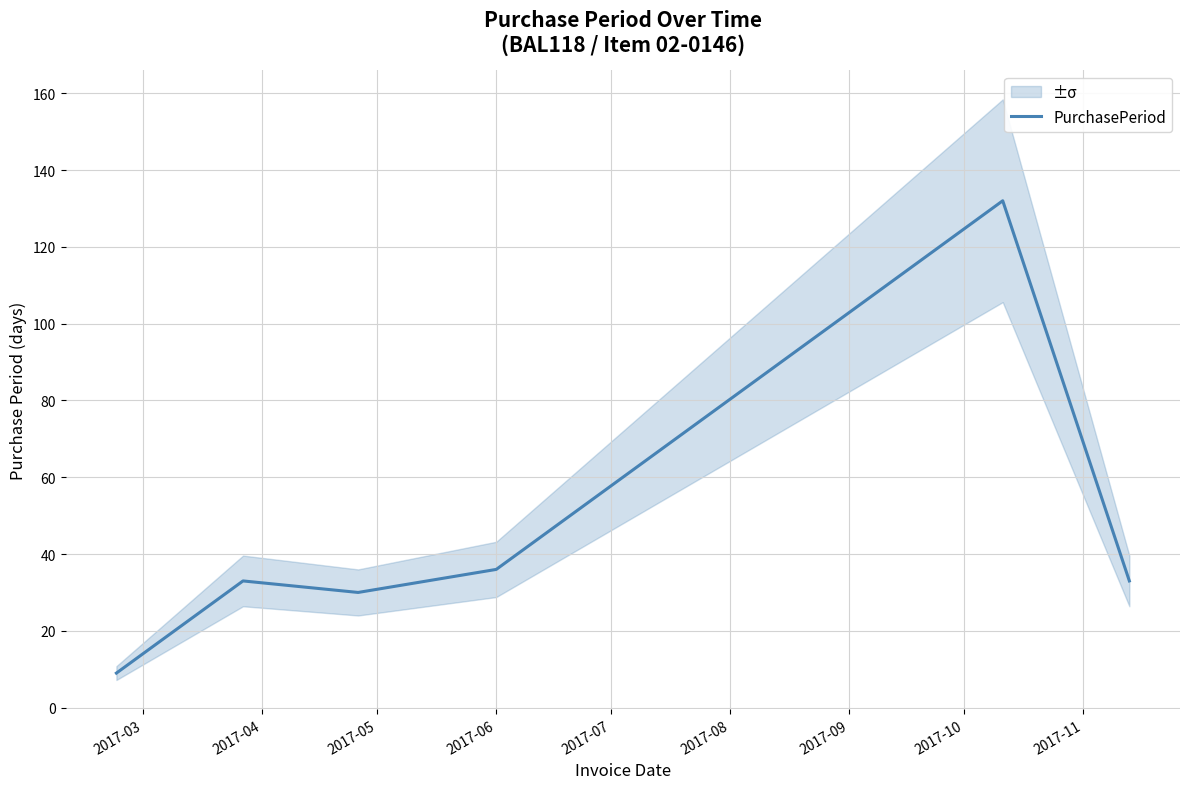

What value does the data have at 2017-05?

30